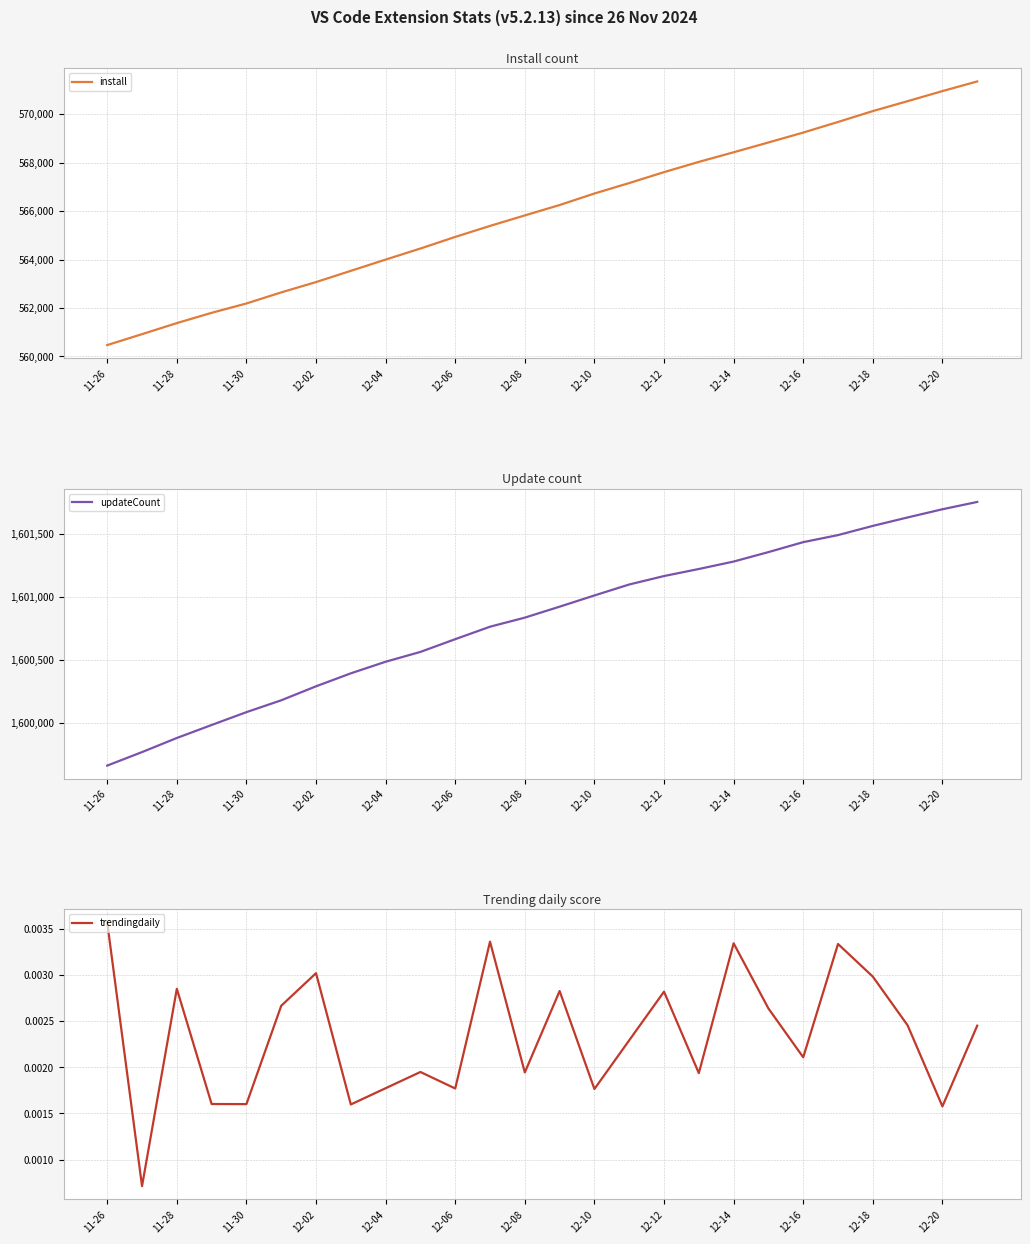

Count the number of data series in this chart.

3